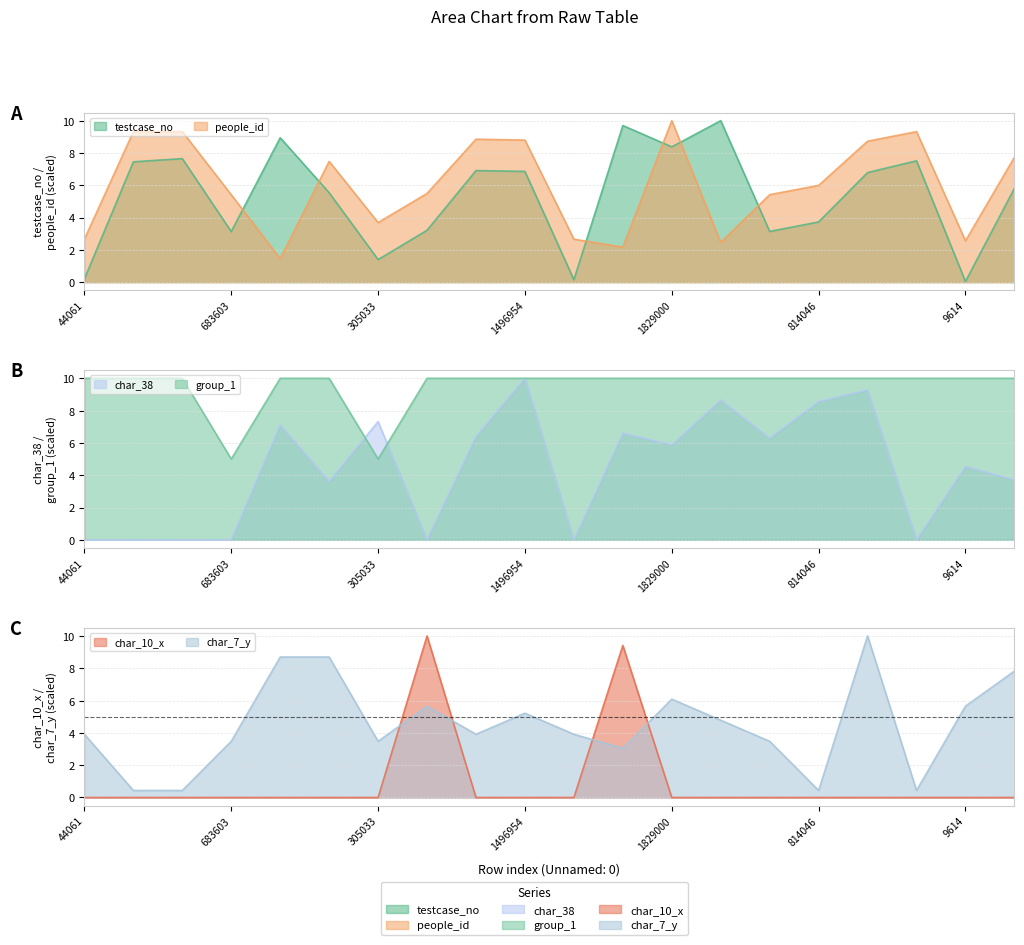

Which category has the lowest value in the char_7_y series?

1626742